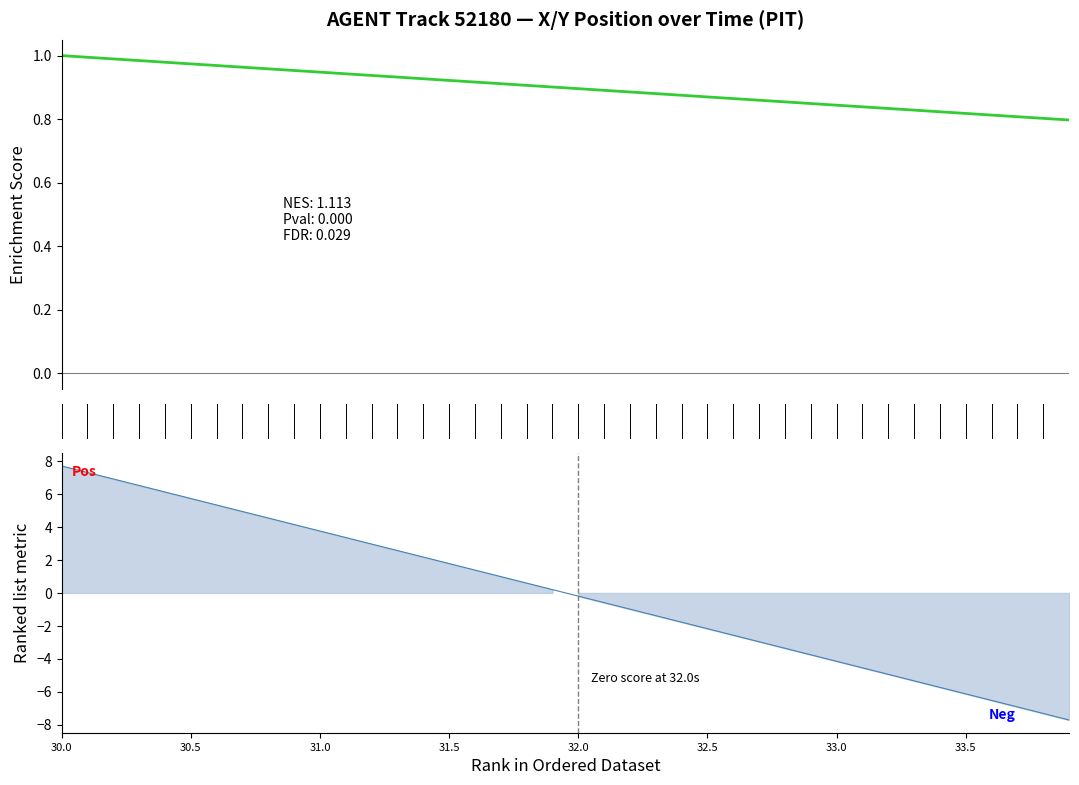

Is this an area chart (filled region under the line)?

No